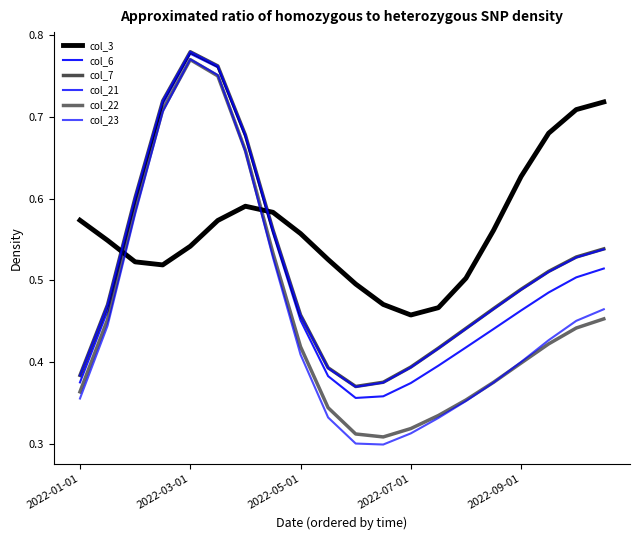

How many lines are shown in the chart?

6